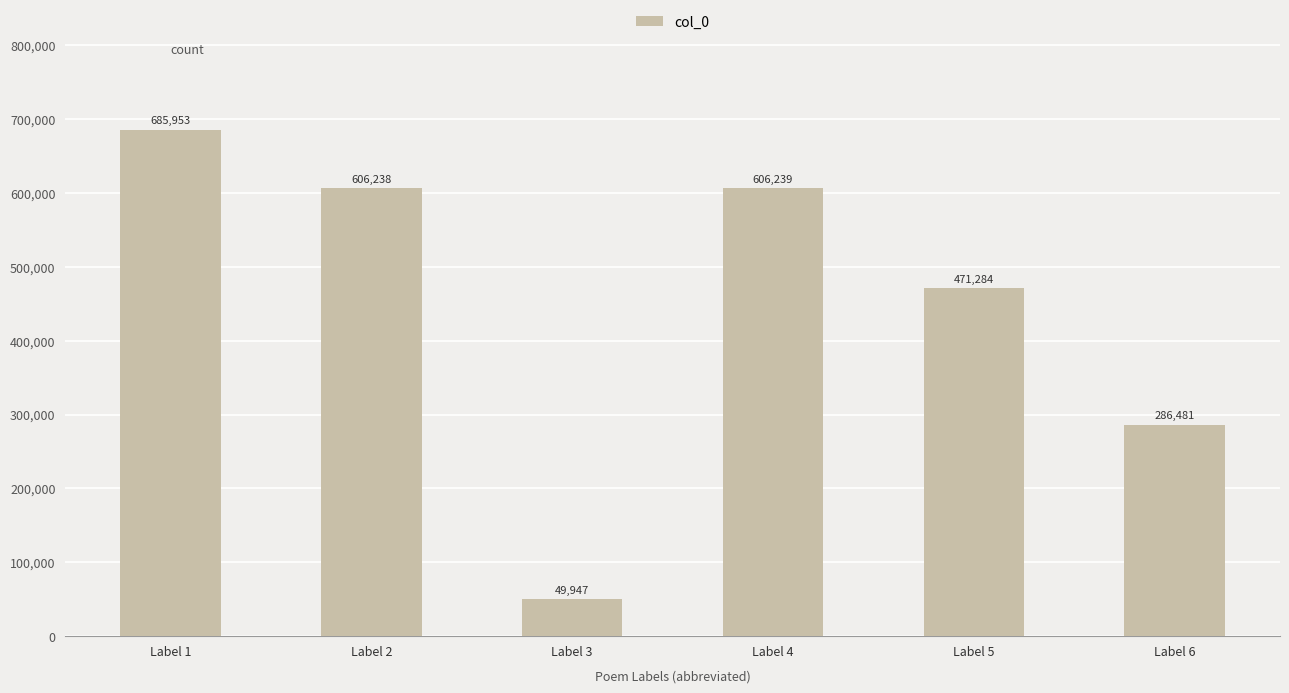

Count the number of categories in the chart.

6